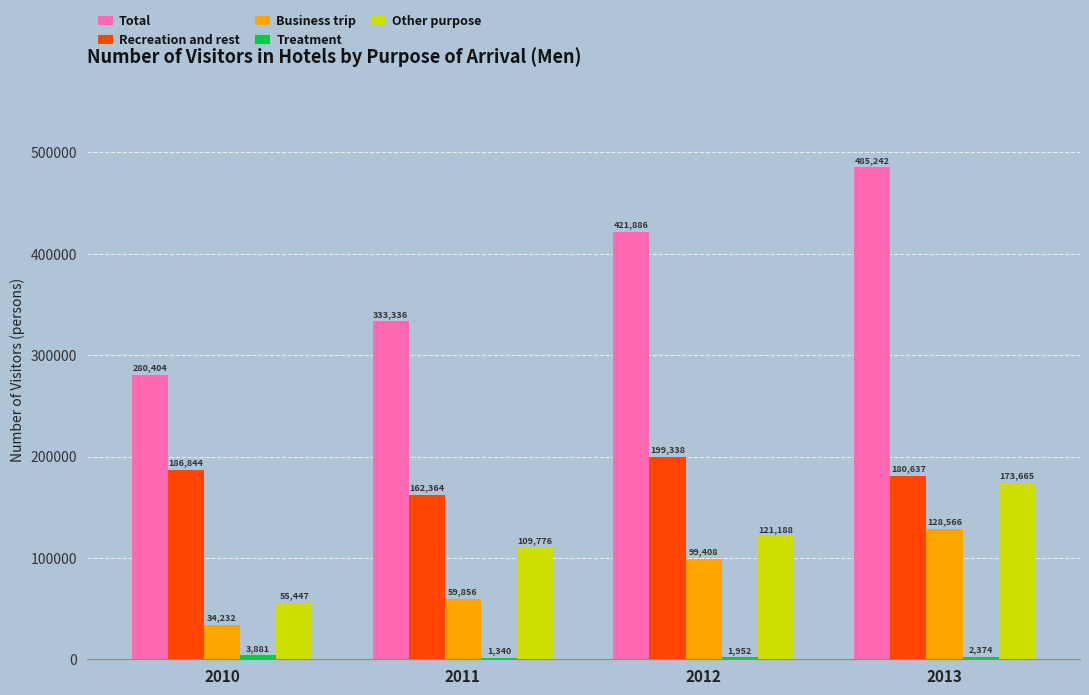

How many categories are shown in the chart?

4